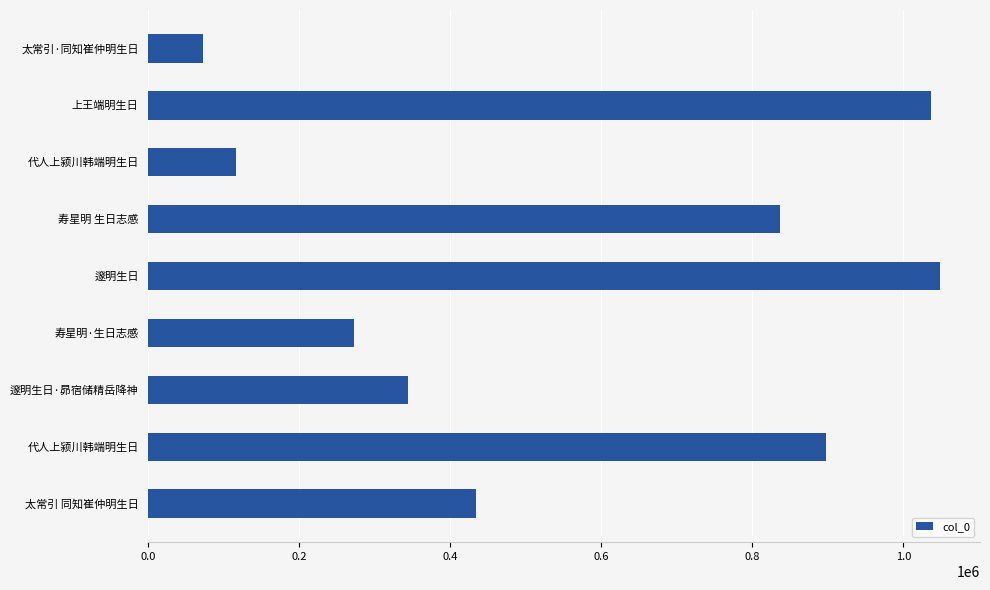

How many values are below 434351?

4